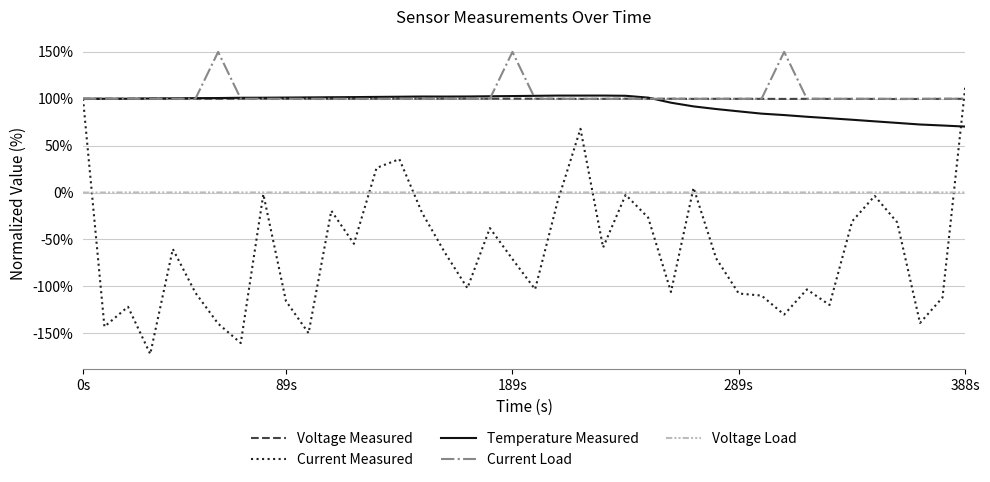

In Voltage Measured, how many points are lower than both neighbors (excluding endpoints)?

13